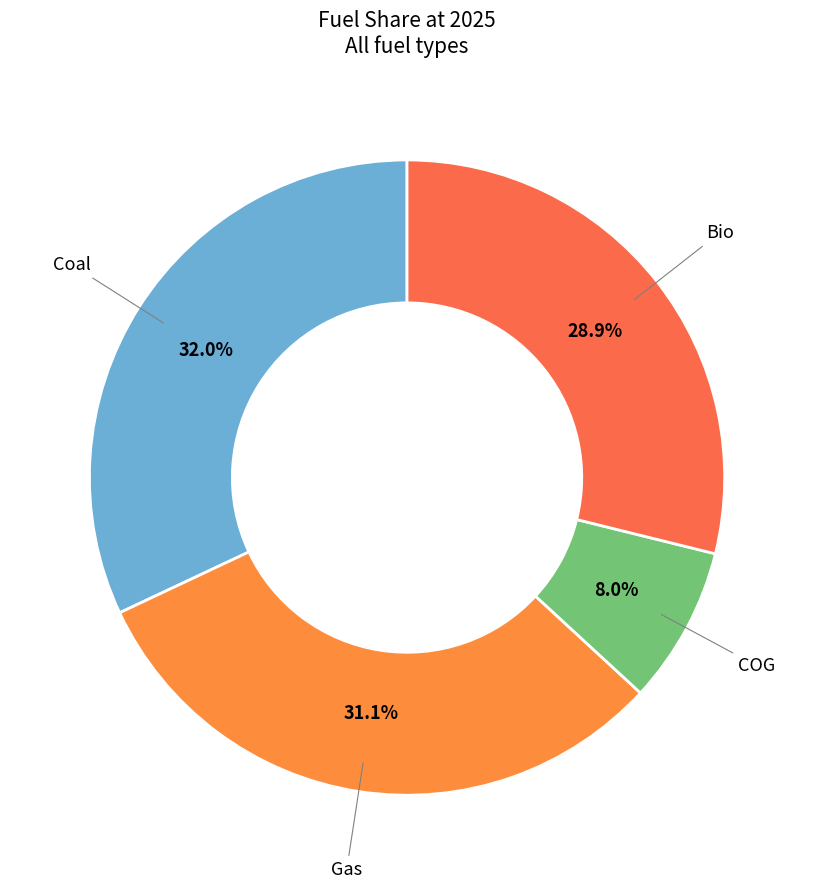

True or false: Coal accounts for 32% of the total.

True